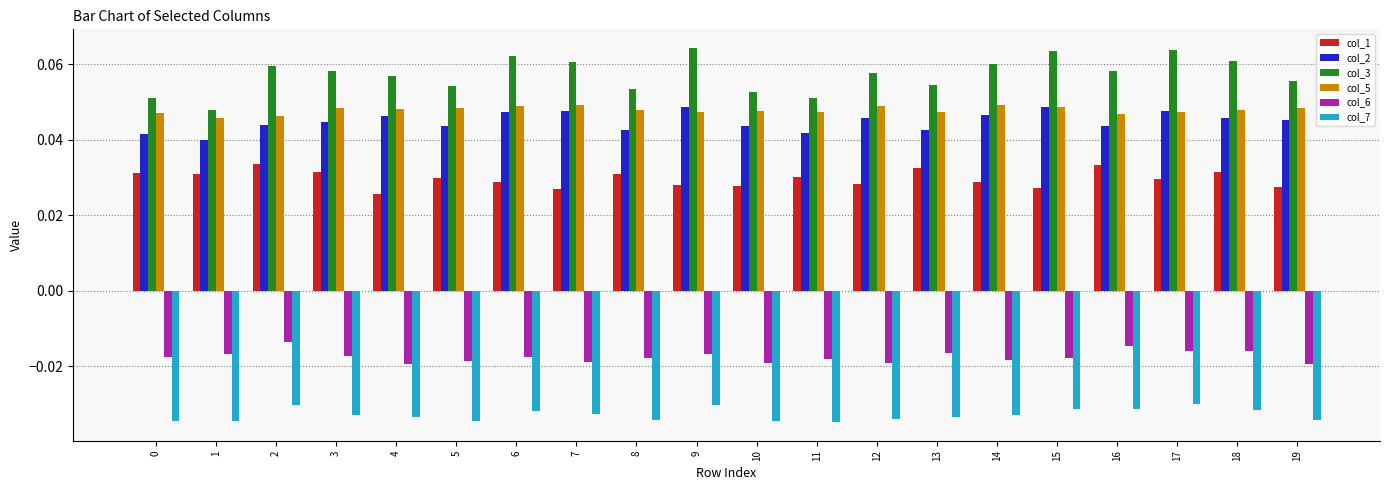

At which label is col_3 closest to 0?

1